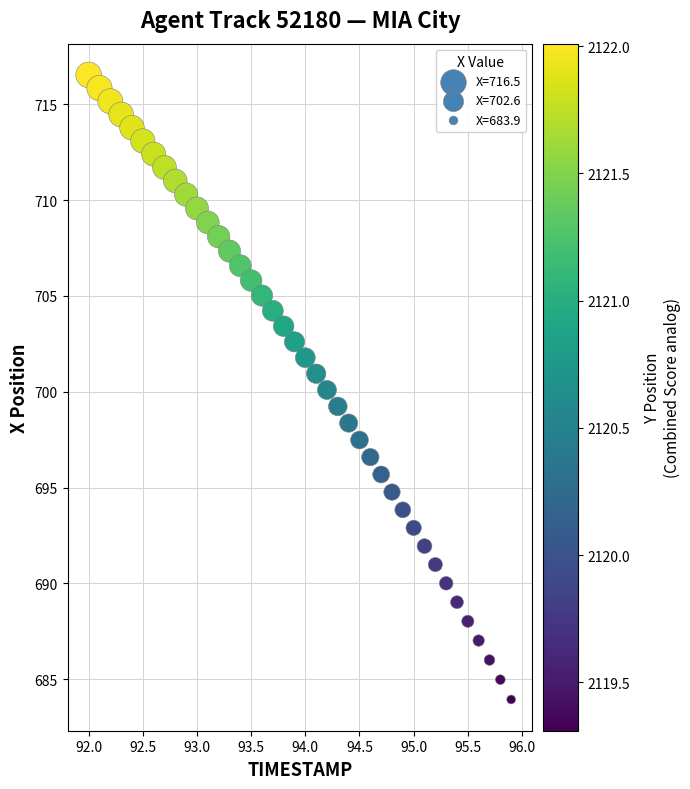

What is the range of X values (max minus min)?

3.9